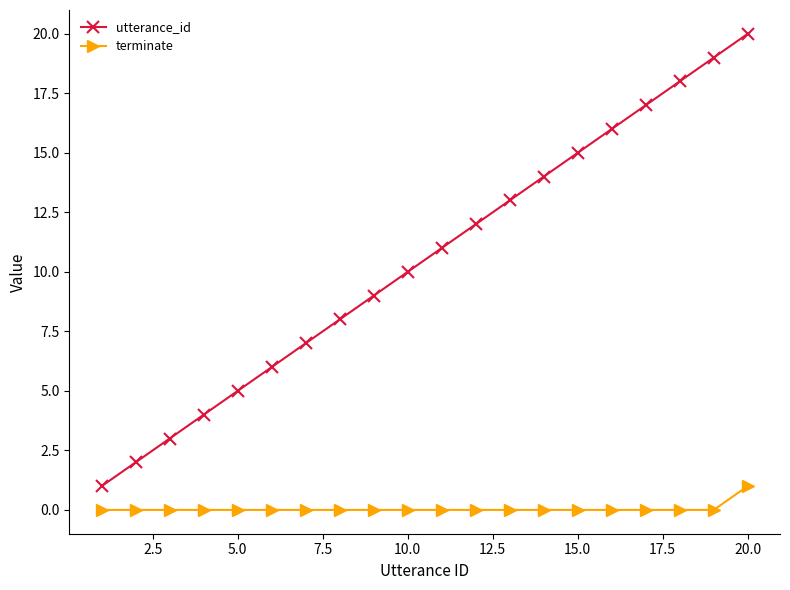

List the series in order of their peak value, highest first.

utterance_id, terminate